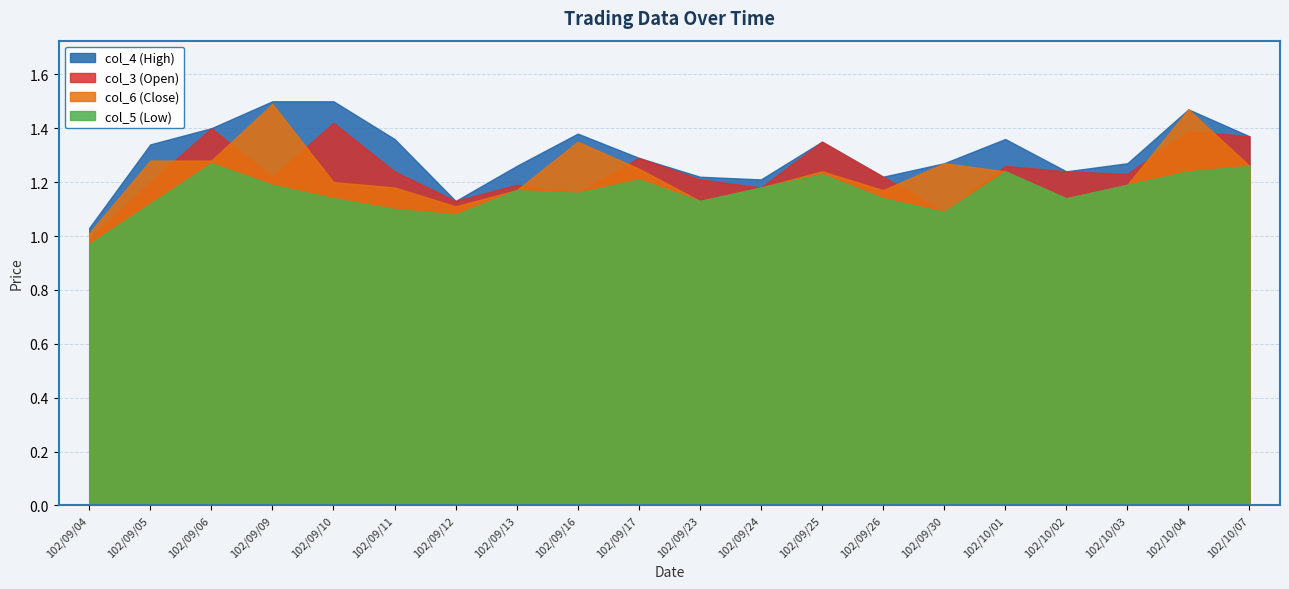

Which category has the lowest value in the col_6 (Close) series?

102/09/04